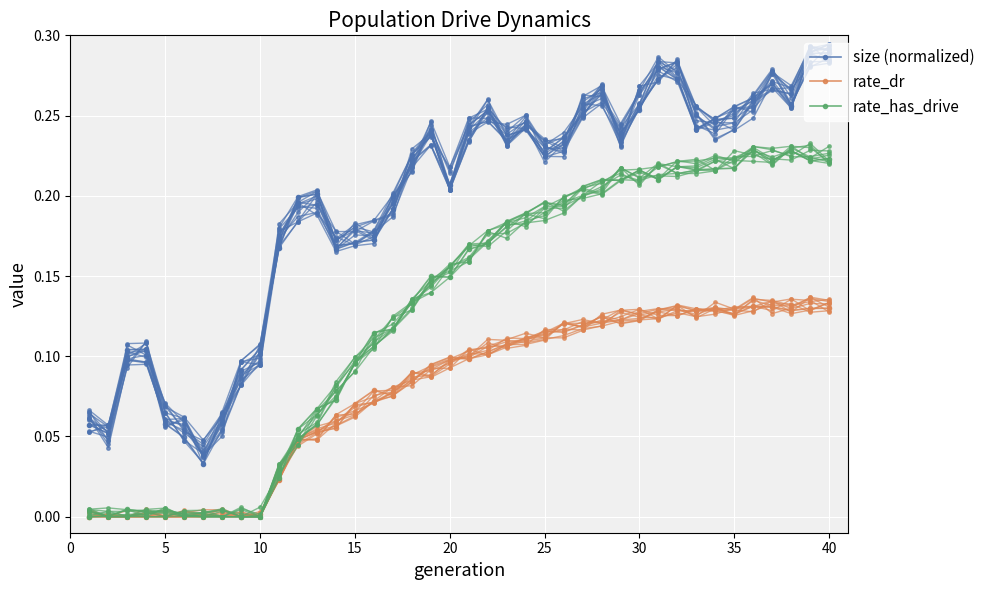

True or false: size (normalized) and rate_dr intersect in this chart.

False